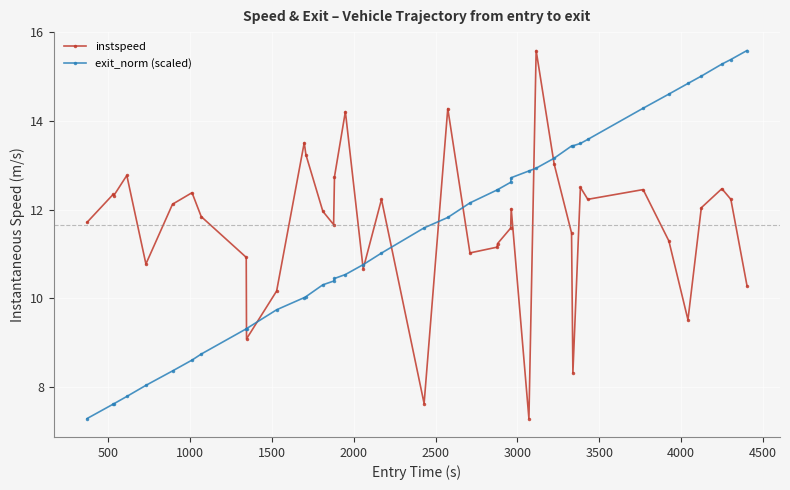

At how many categories does at least one series exceed 9?

40